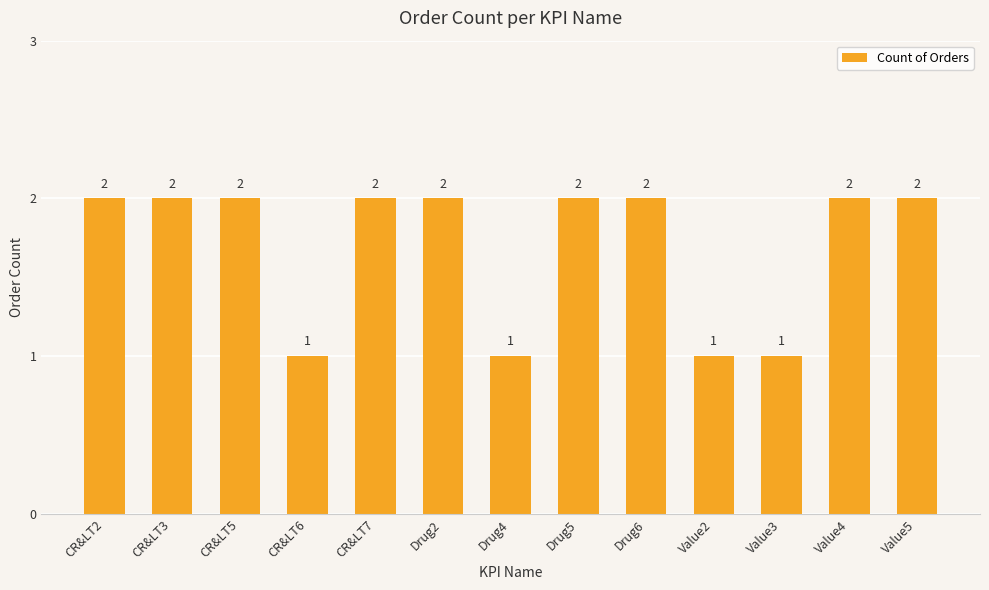

What is the approximate value at CR&LT3?

2